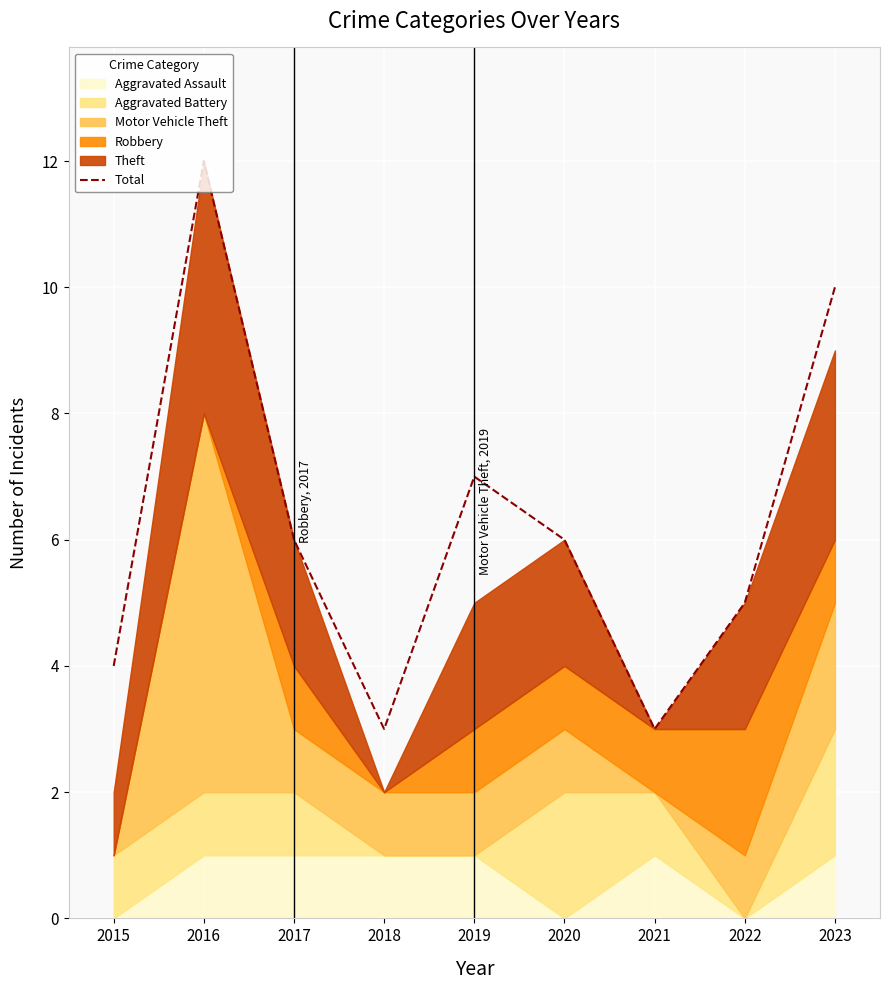

How many lines are shown in the chart?

1